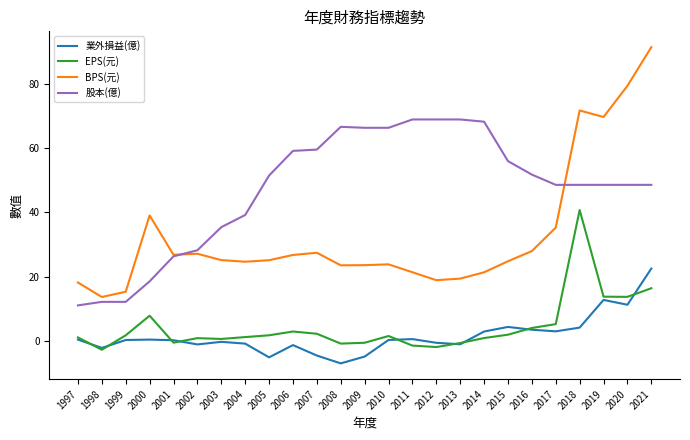

At how many categories does at least one series exceed 26?

22